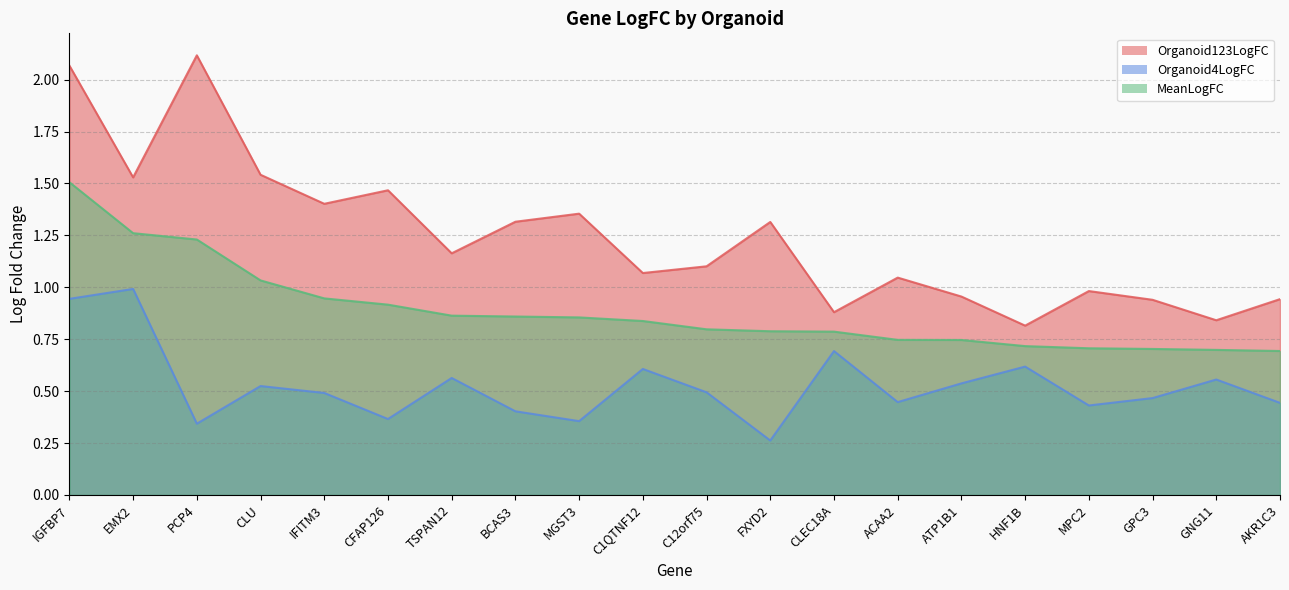

At how many categories does at least one series exceed 1?

13